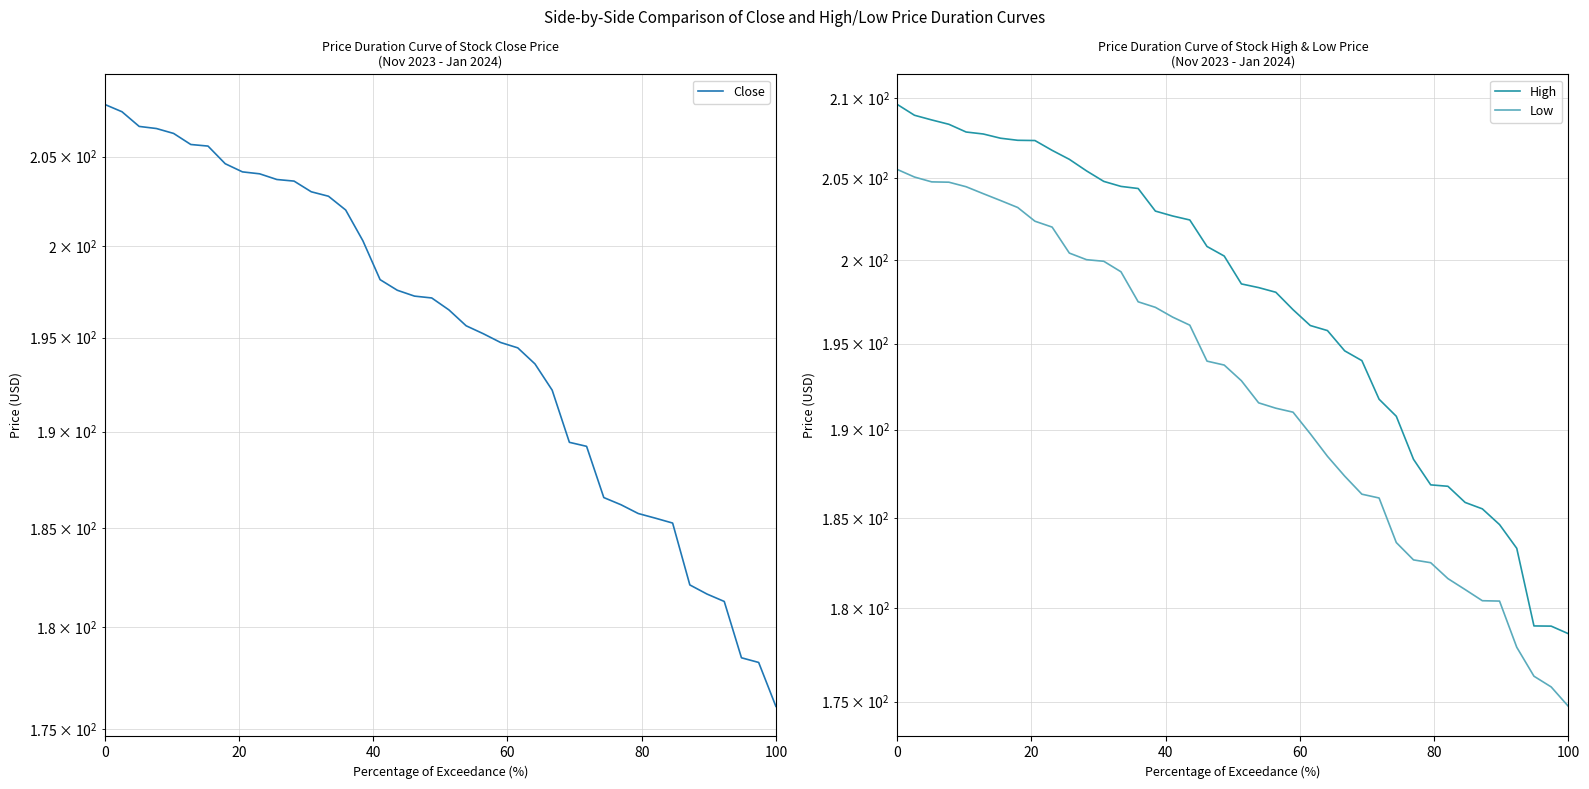

How many categories are shown in the chart?

40